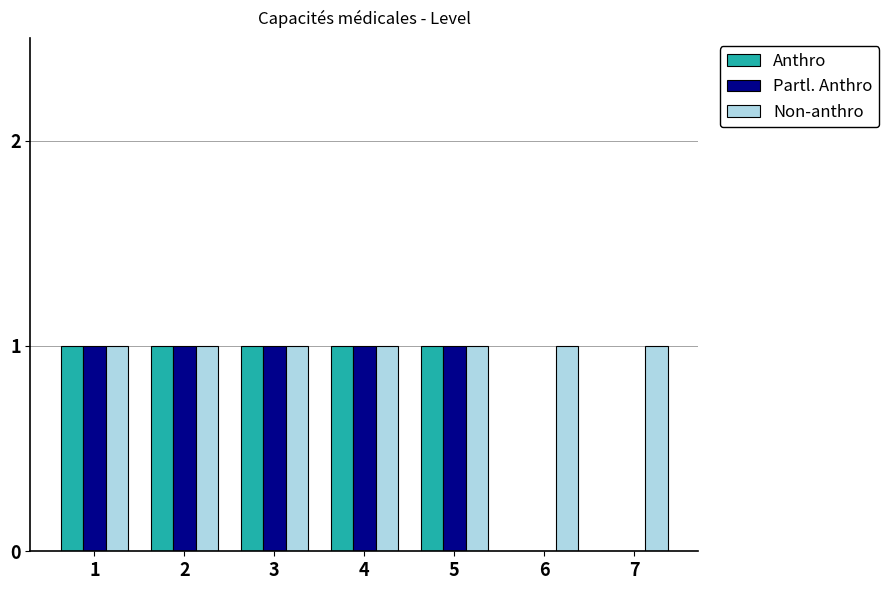

What is the spread (max minus min) of values at 7?

1